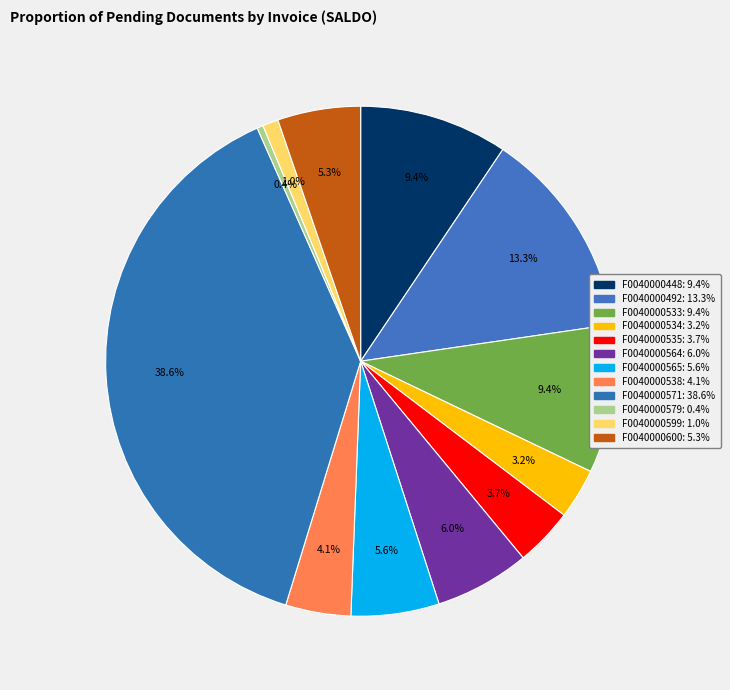

Which has a higher value, F0040000538 or F0040000565?

F0040000565